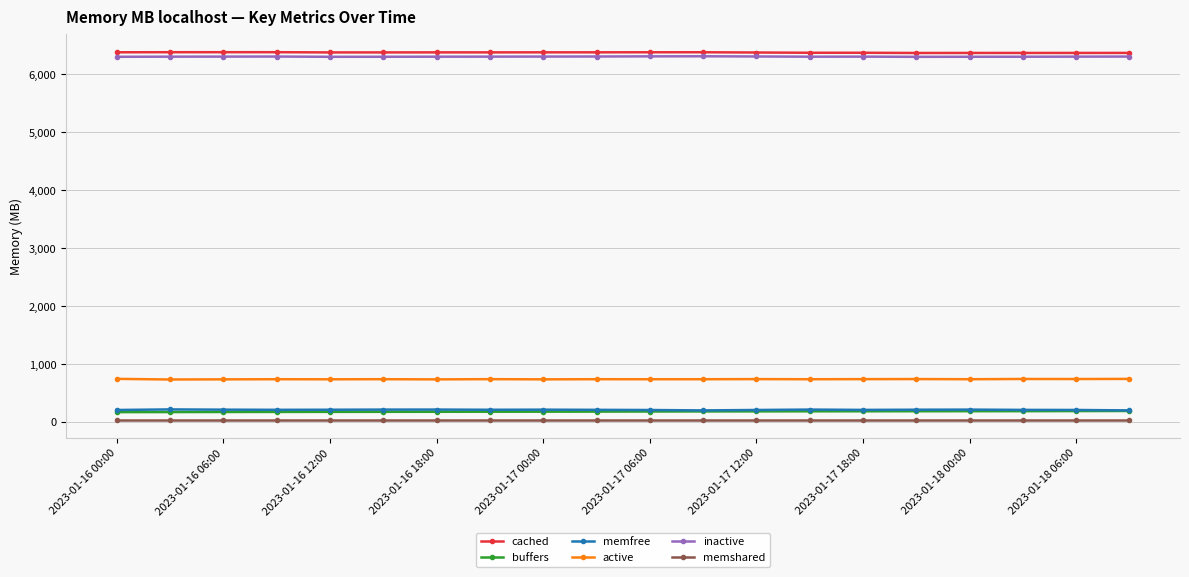

What is the lowest value of the cached series?

6371.2